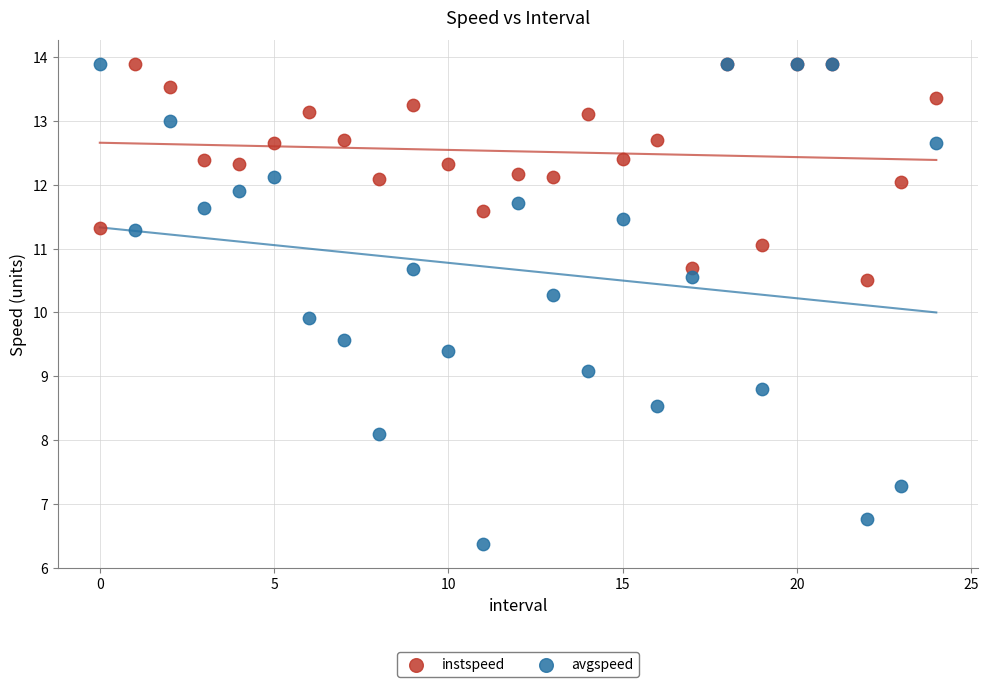

Which series has the widest spread of Y values?

avgspeed